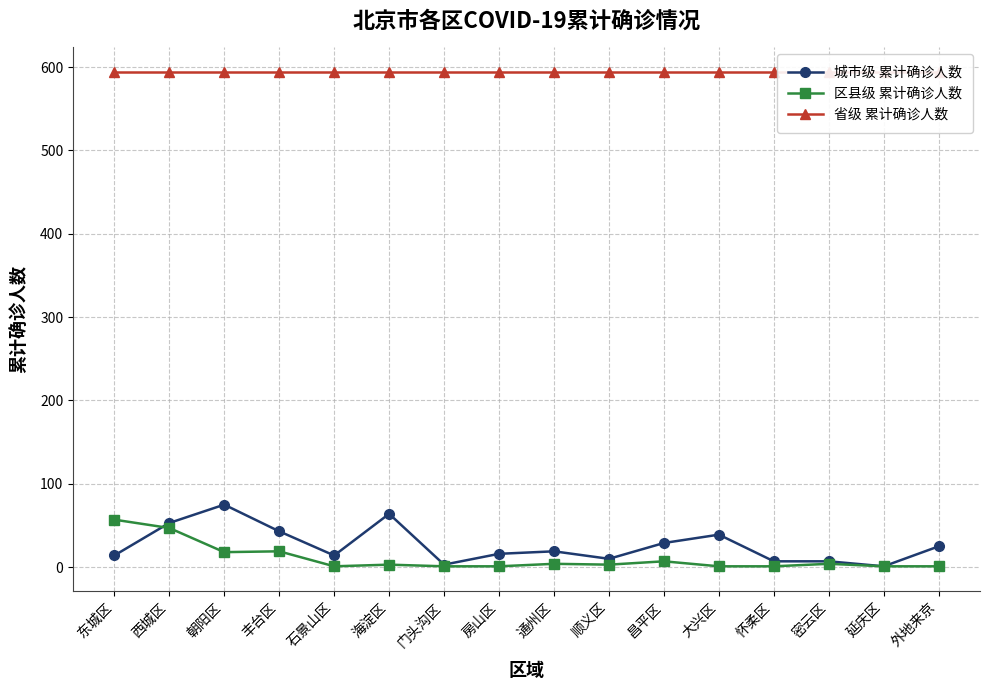

Rank the categories by 区县级 累计确诊人数 value from highest to lowest.

东城区, 西城区, 丰台区, 朝阳区, 昌平区, 通州区, 密云区, 海淀区, 顺义区, 石景山区, 门头沟区, 房山区, 大兴区, 怀柔区, 延庆区, 外地来京